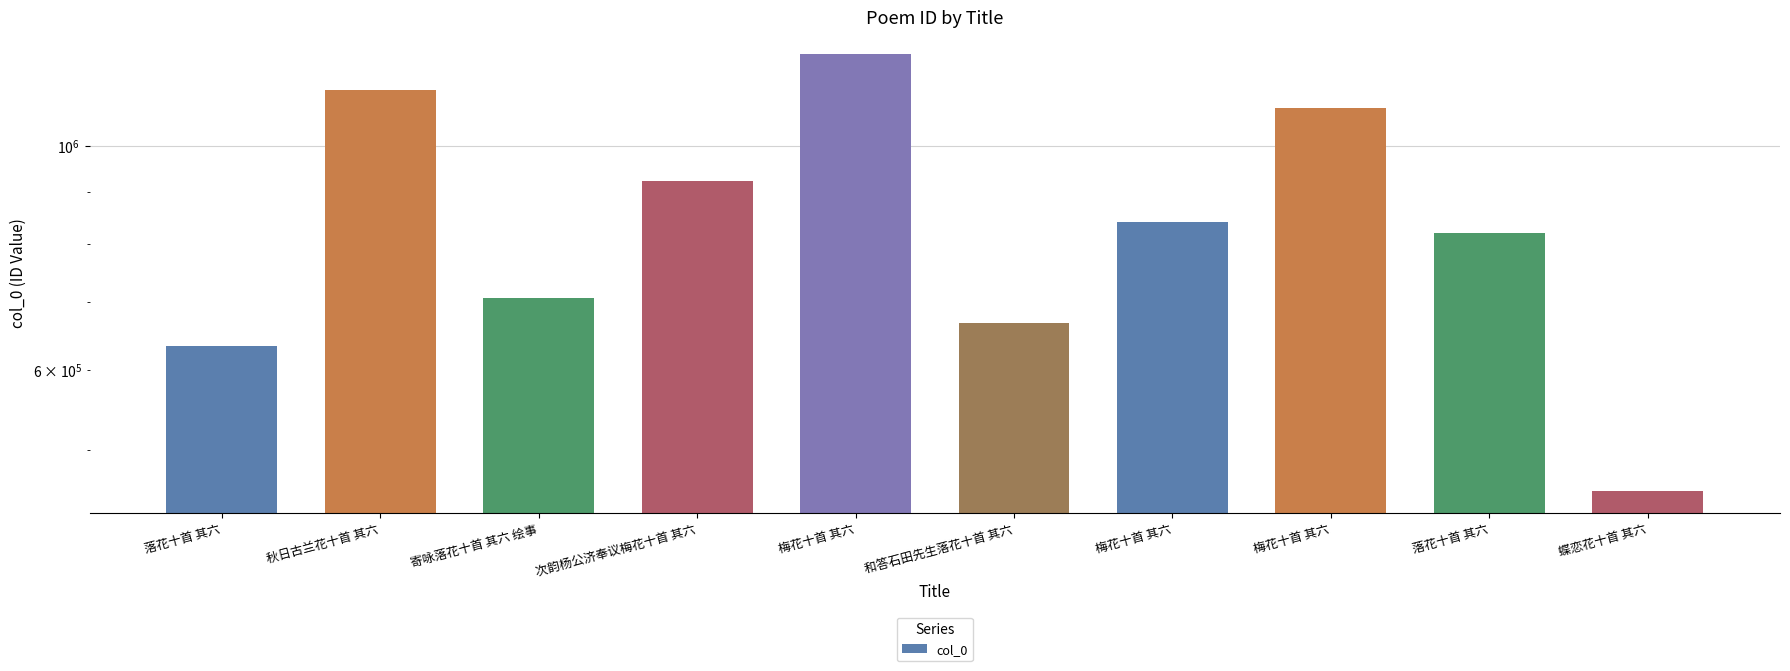

What is the change in value from 寄咏落花十首 其六 绘事 to 次韵杨公济奉议梅花十首 其六?

+214996